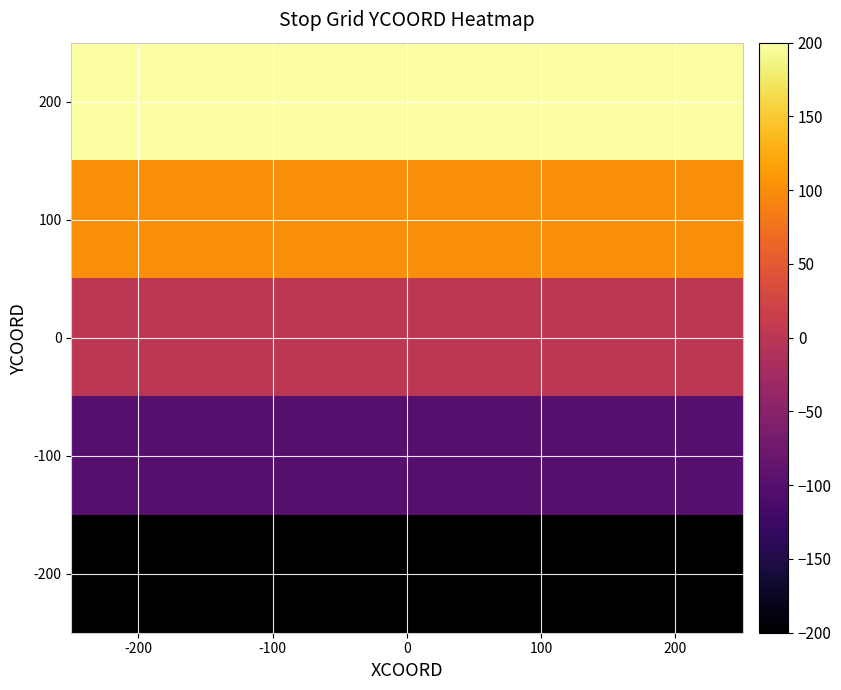

At which category is the sum across all series the highest?

-200